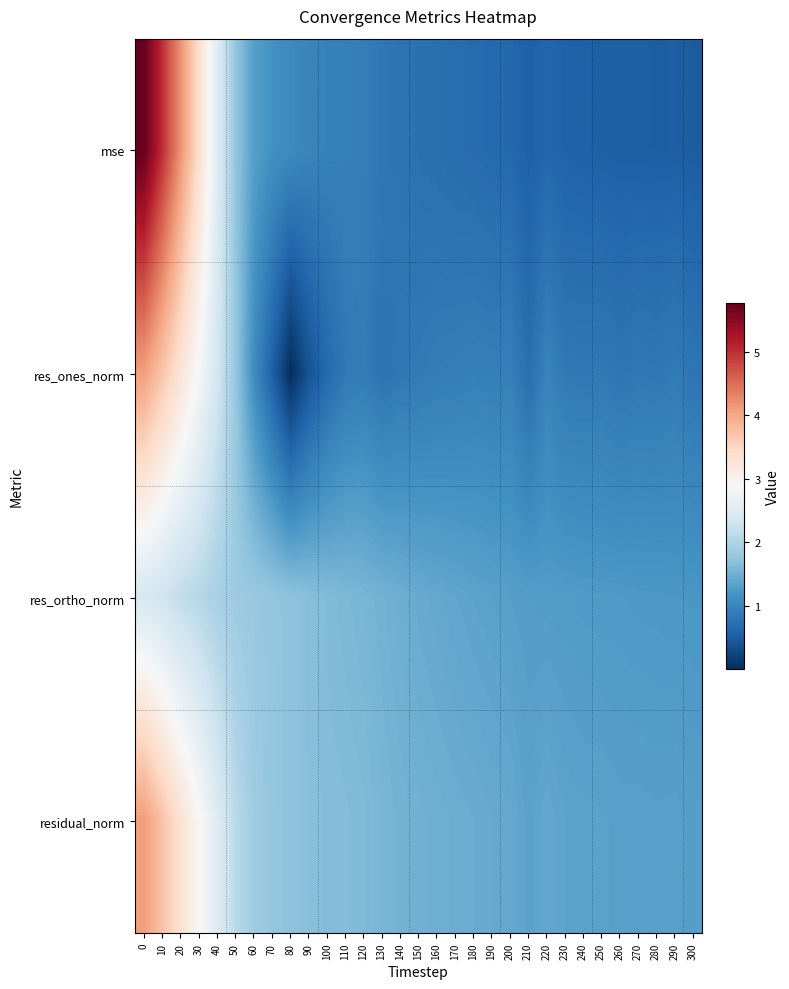

At how many categories does at least one series exceed 1?

31